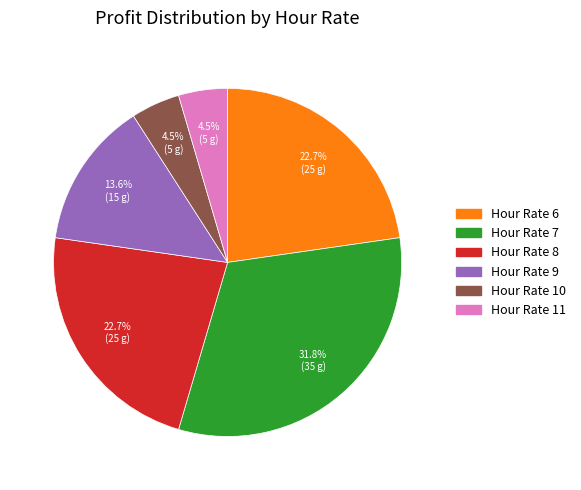

Does any single category account for the majority?

No